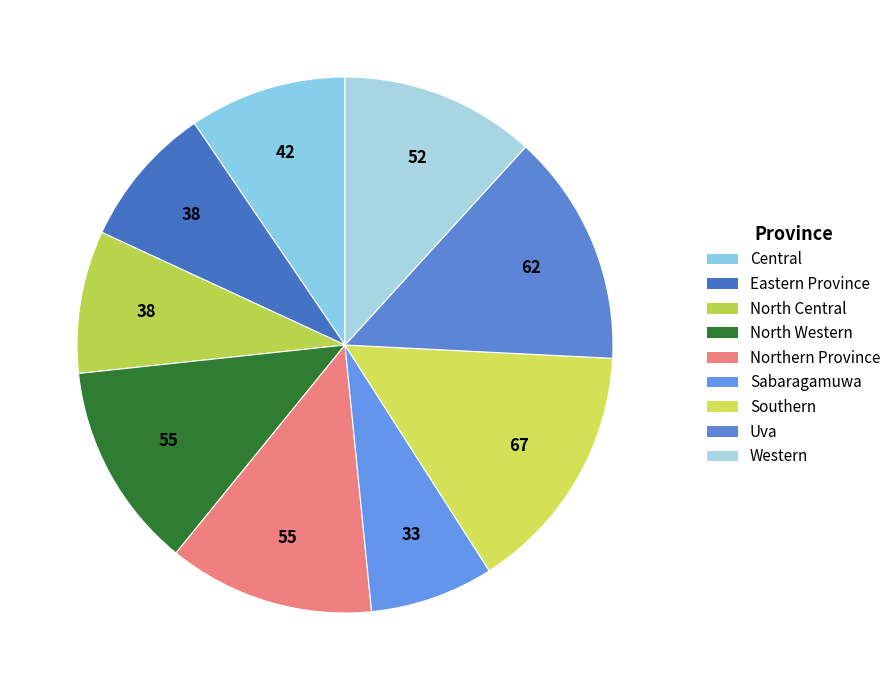

Combined, what portion of the pie is Northern Province and North Central?

21.0%